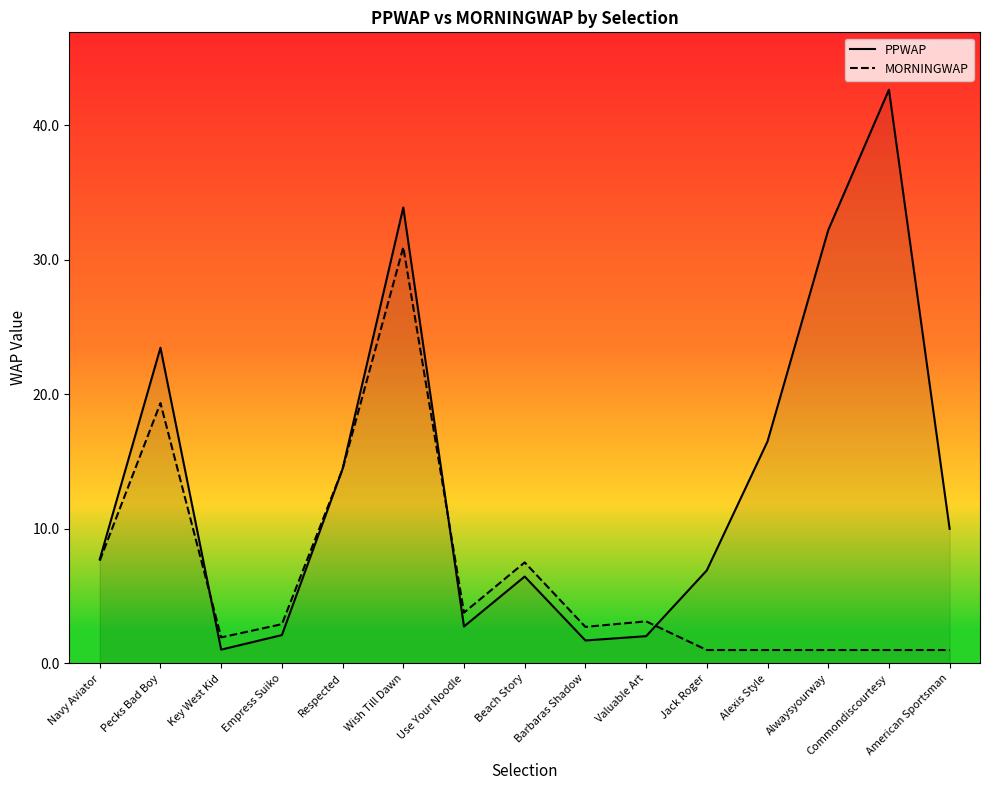

Which series has the largest total across all categories?

PPWAP